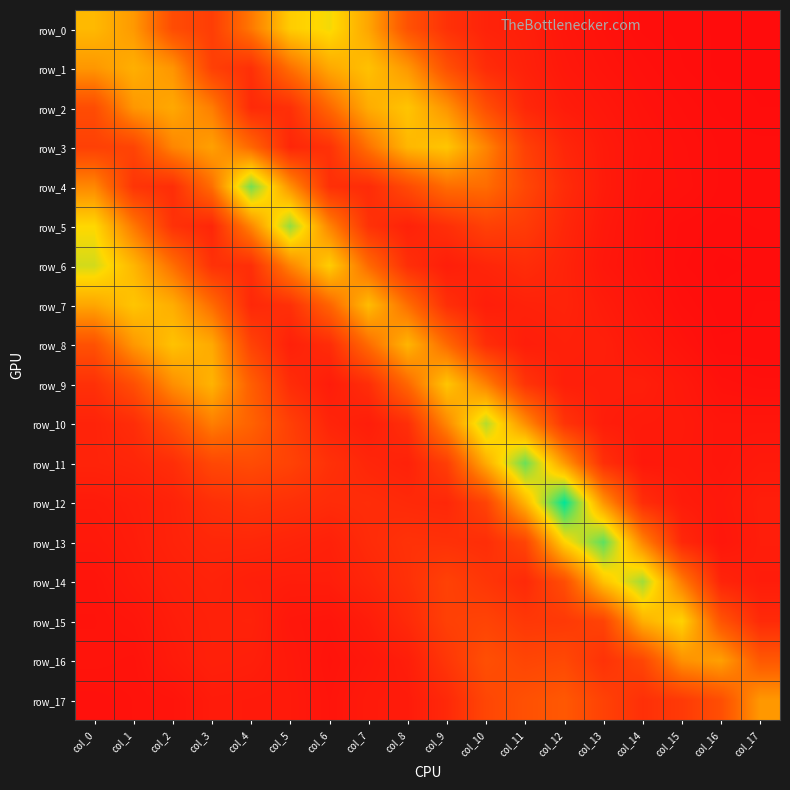

What is the average value of the row_1 series?

0.1